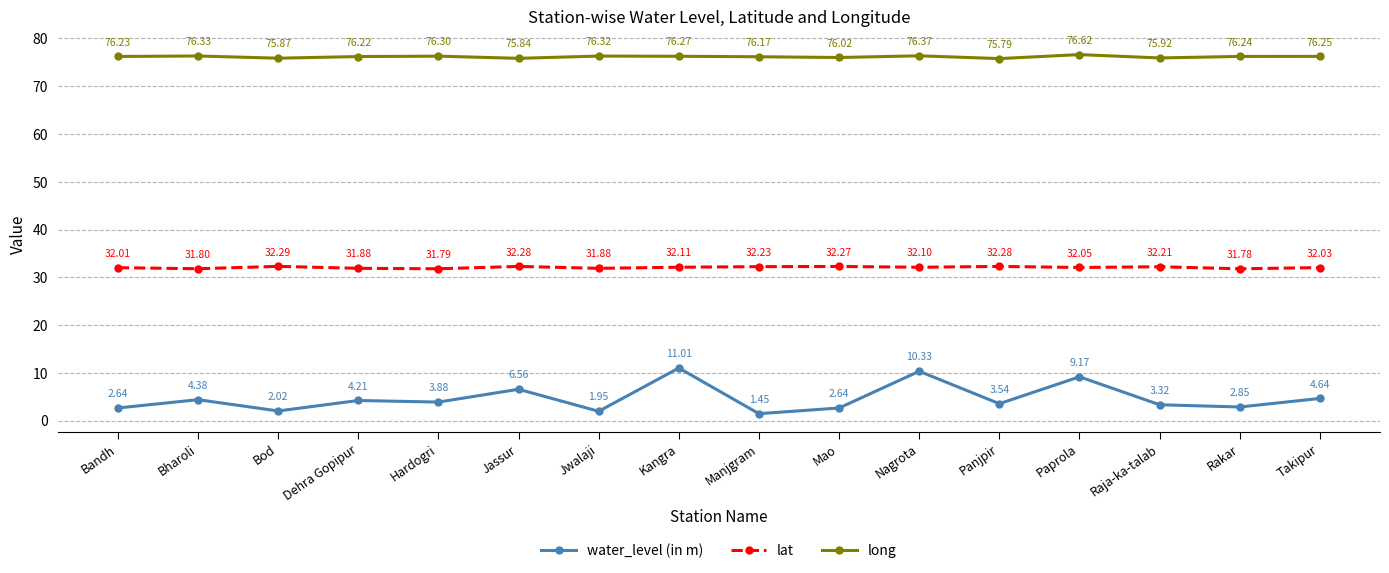

Rank the series by their maximum value, from lowest to highest.

water_level (in m), lat, long